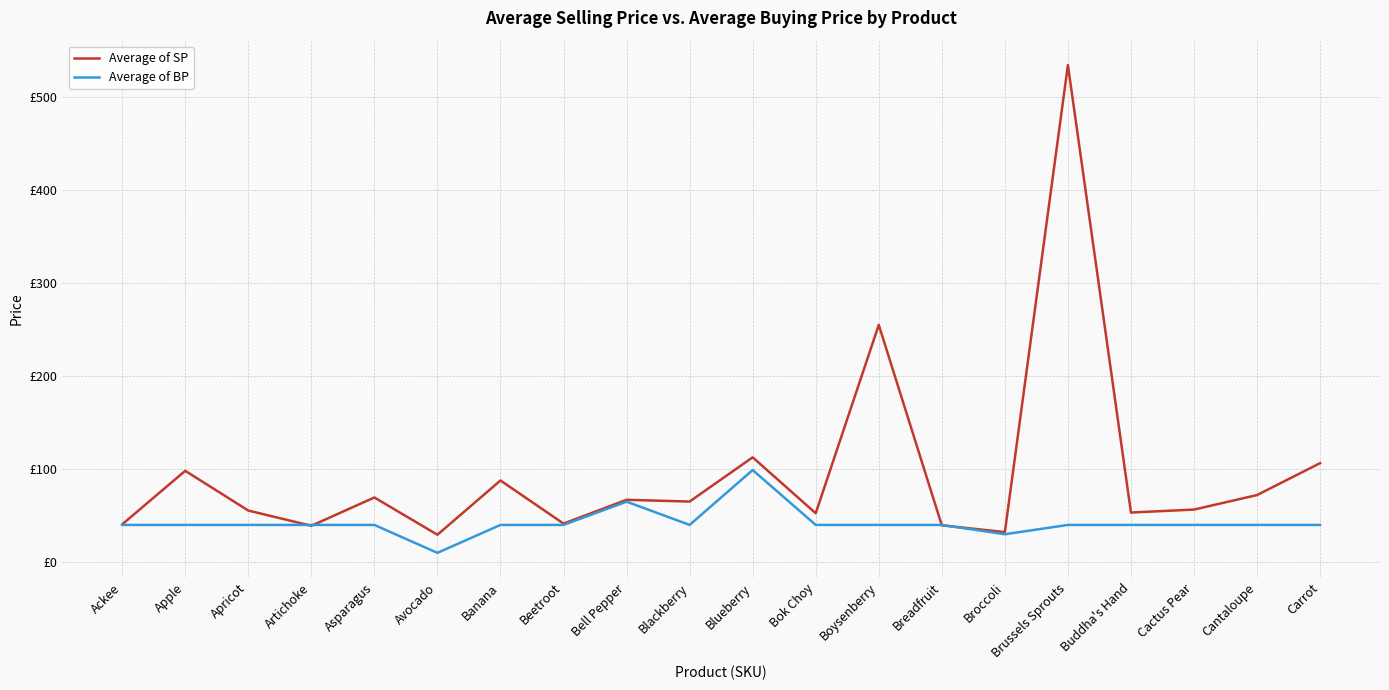

Is it true that Average of SP equals 40.6 at Ackee?

True